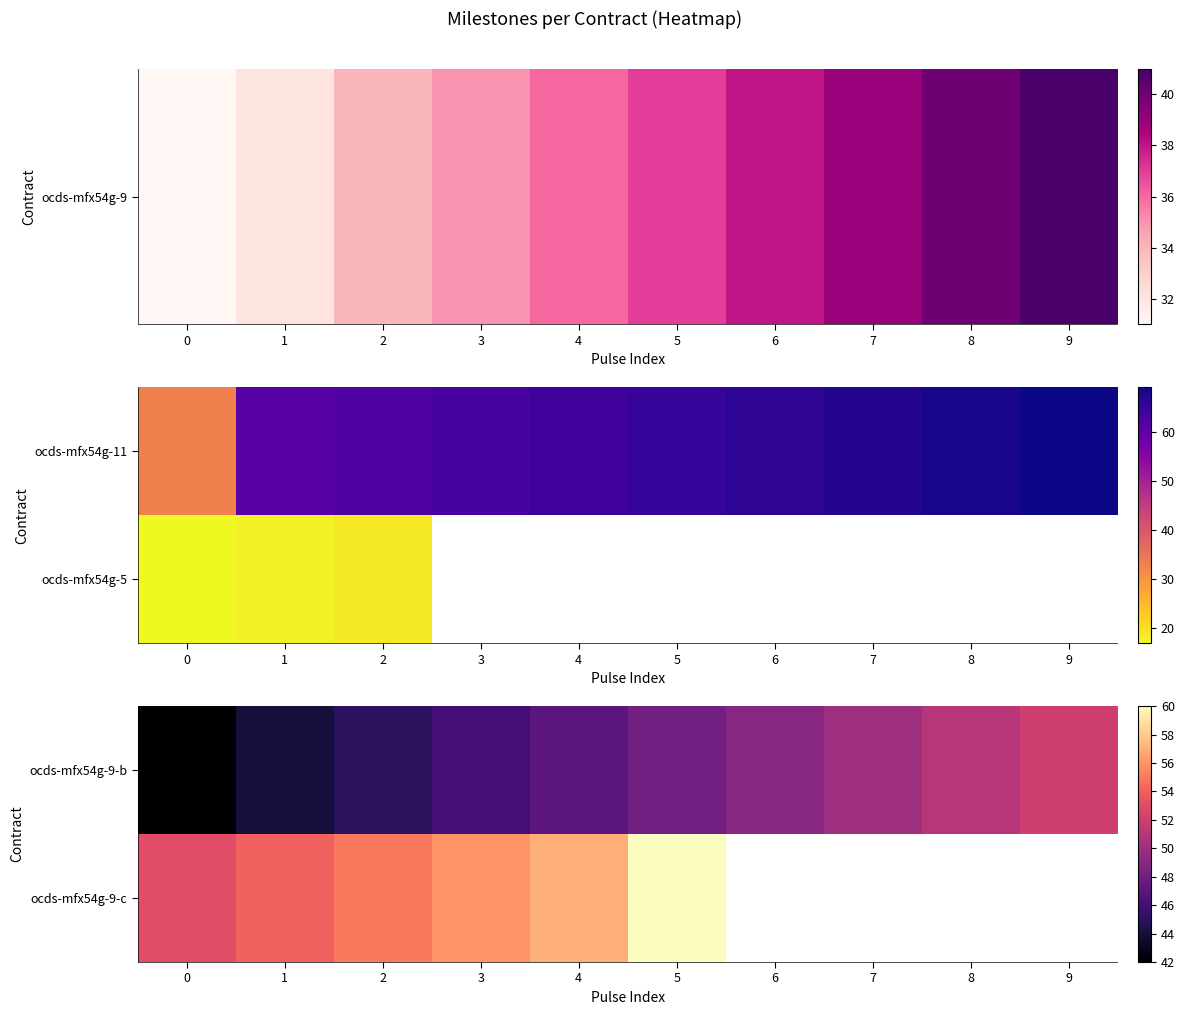

At which label does ocds-mfx54g-9-b reach its peak?

9